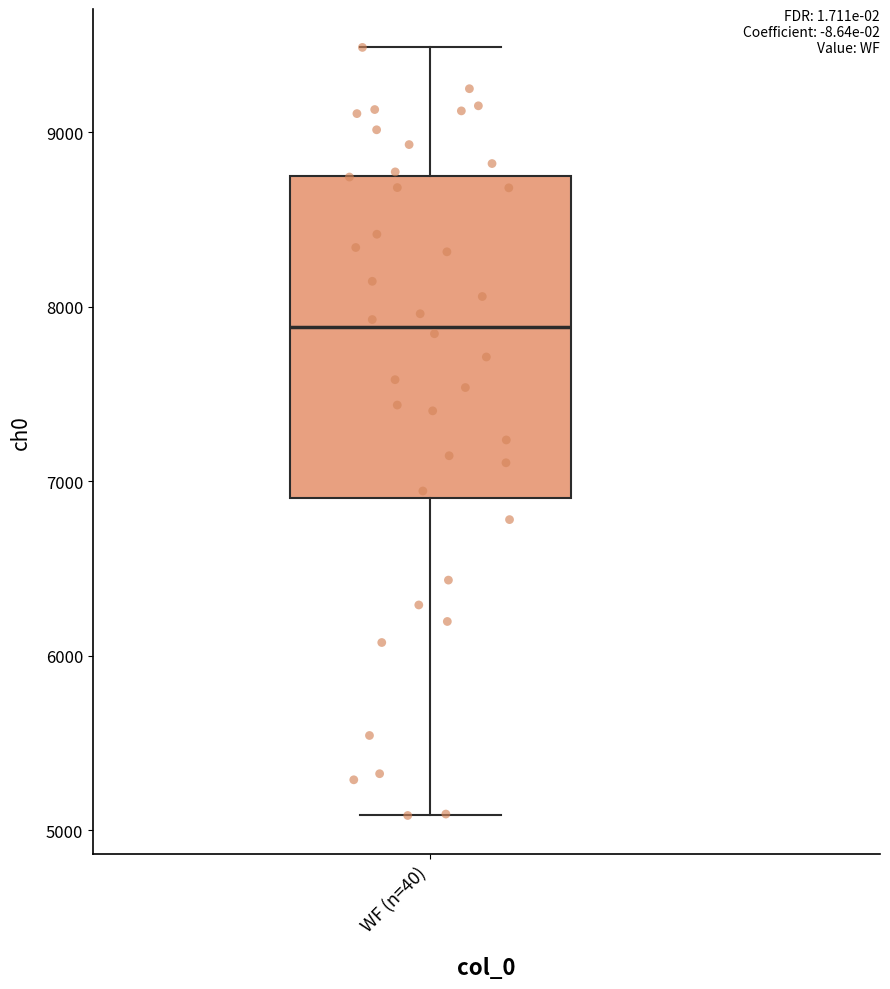

Where does the upper whisker of the box for WF (n=40) end on the y-axis? The values are not printed on the chart, so give them approximately, as read against the axis.

9500